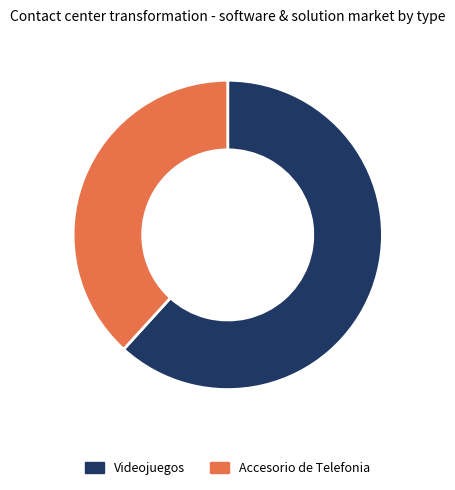

True or false: Accesorio de Telefonia accounts for 38% of the total.

True